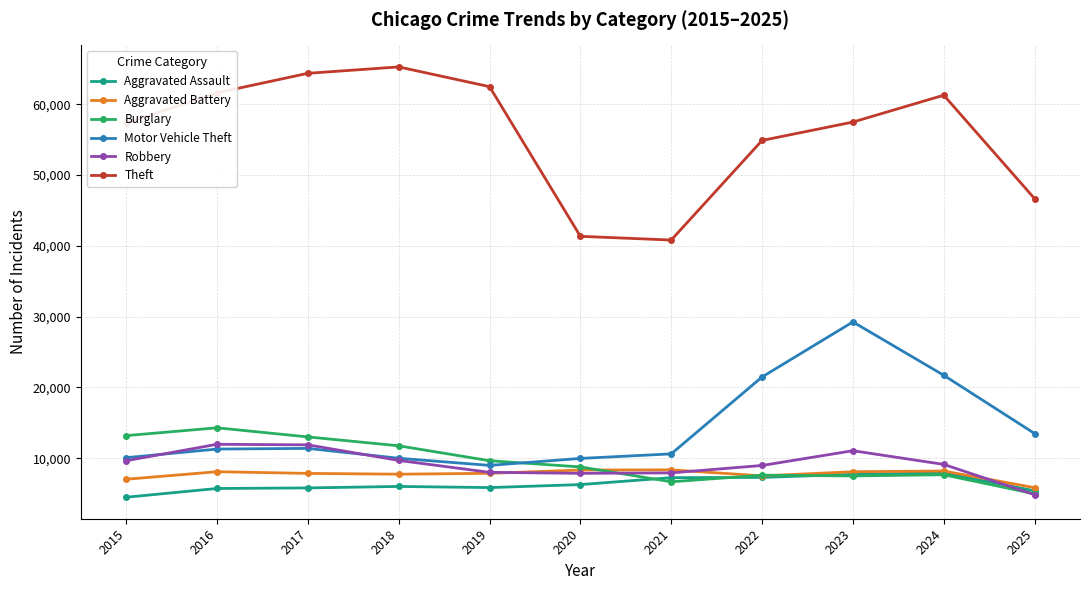

What is the average value of the Burglary series?

9543